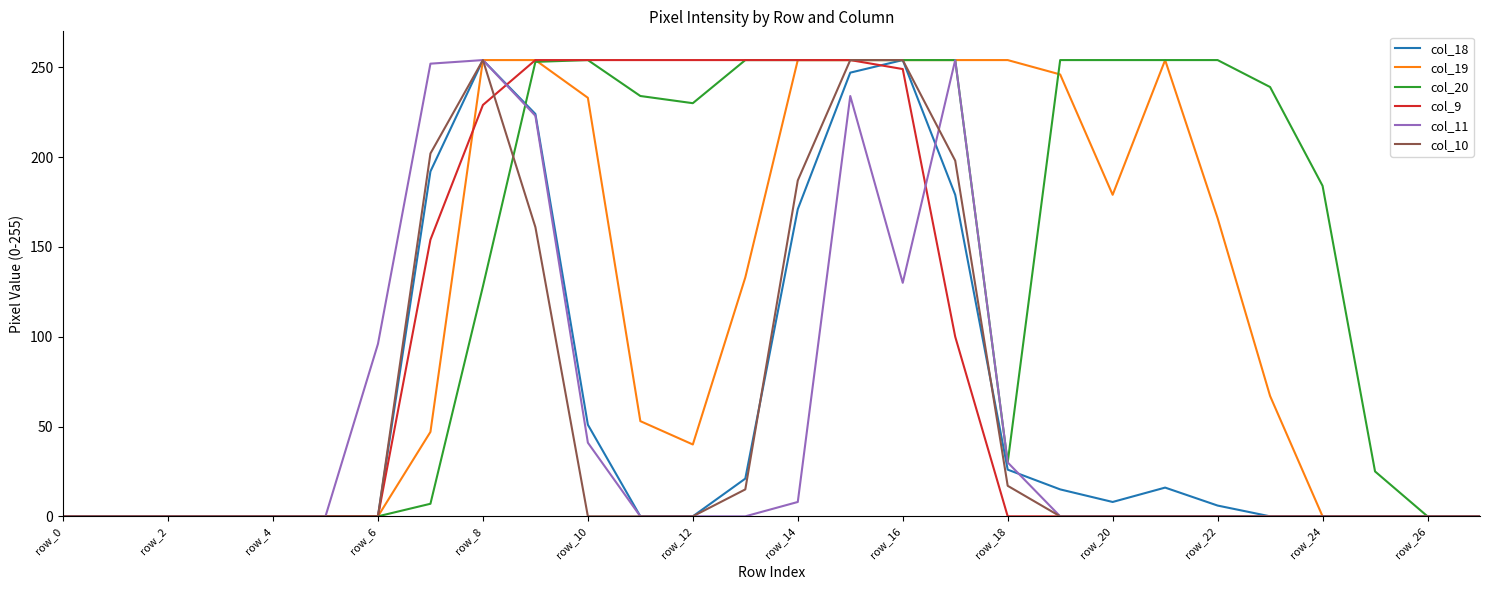

What is the greatest value displayed?

254